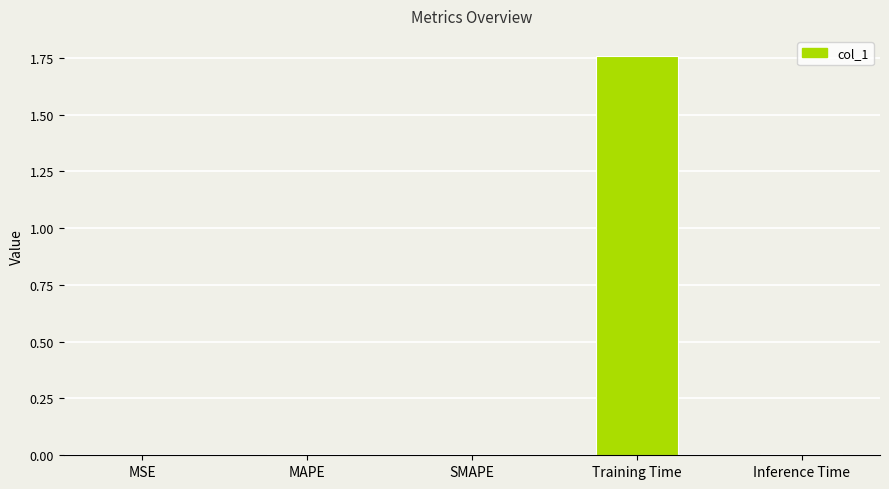

At which category does the chart reach its peak across all series?

Training Time